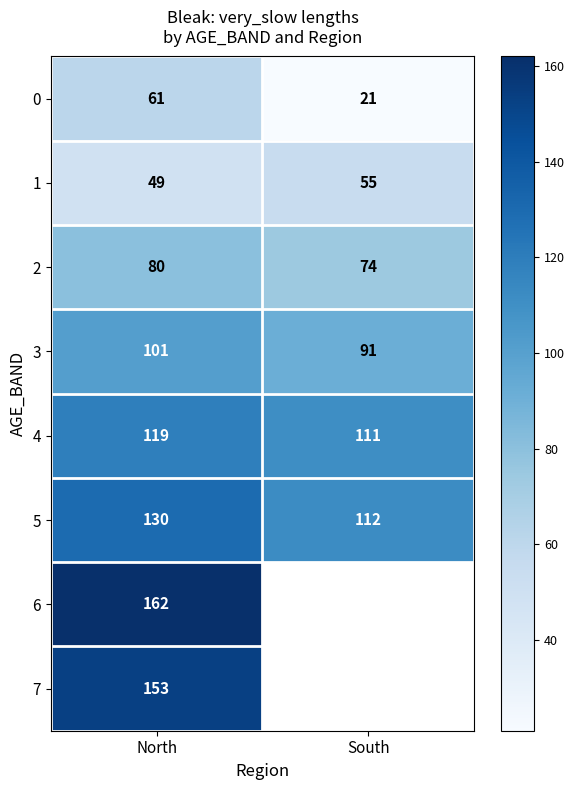

What is the spread (max minus min) of values at North?

113